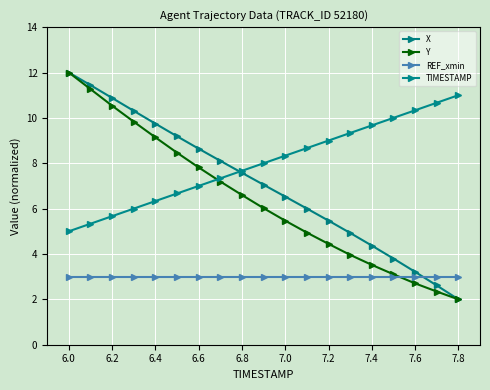

Is this an area chart (filled region under the line)?

No